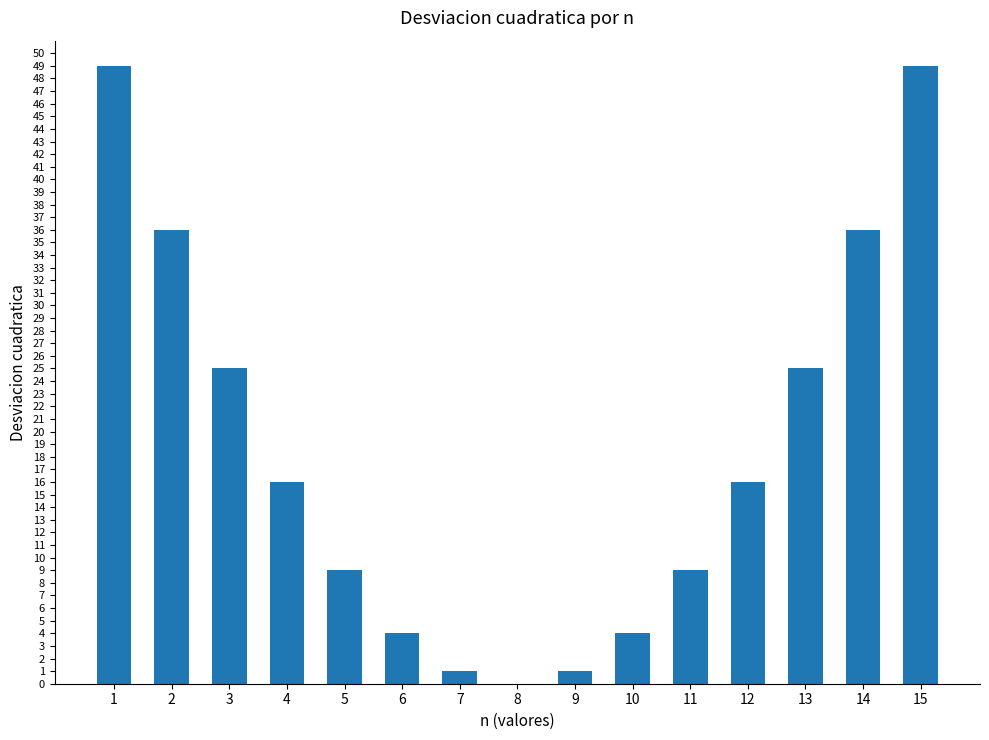

True or false: the data shows 24 at 15.

False